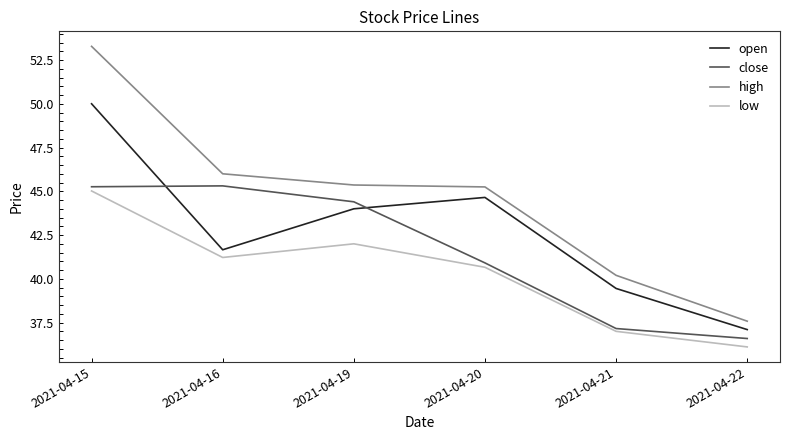

True or false: open and high cross at least once.

False